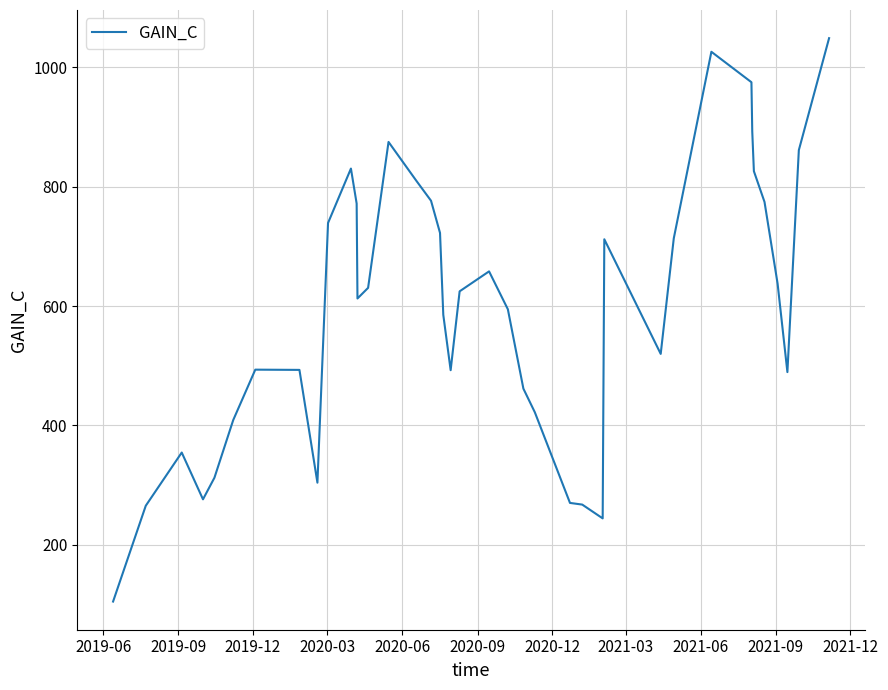

What is the smallest value displayed?

105.1